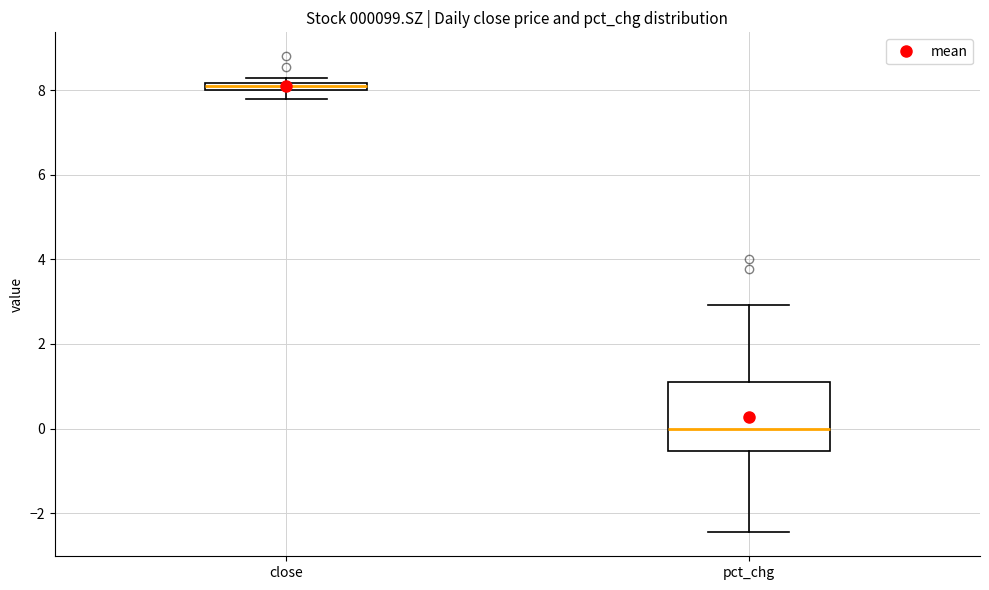

Where is the upper edge of the box for close on the y-axis? The values are not printed on the chart, so give them approximately, as read against the axis.

8.2